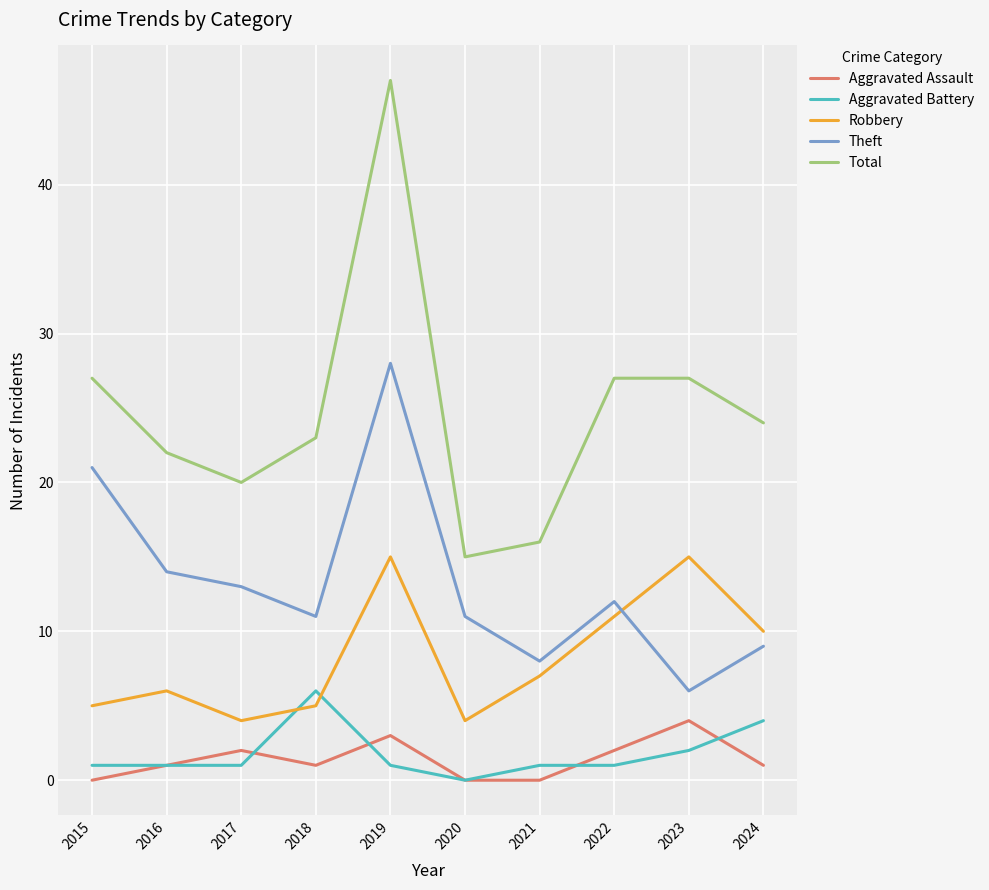

What is the difference between the Robbery values at 2015 and 2019?

10